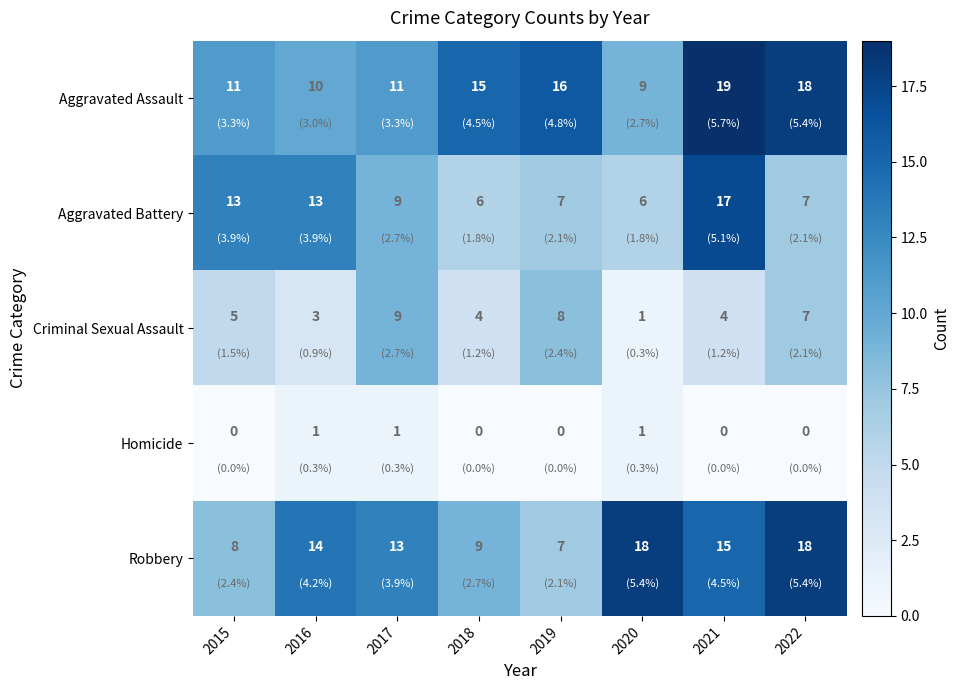

What is the average value of the Robbery series?

13